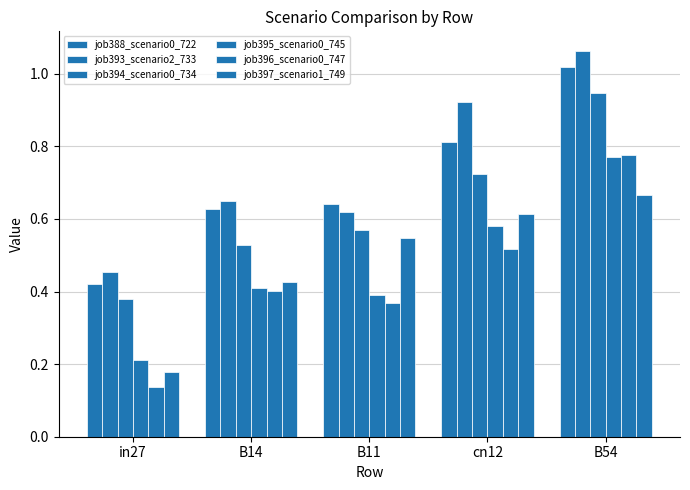

What is the total value across all series at cn12?

4.2